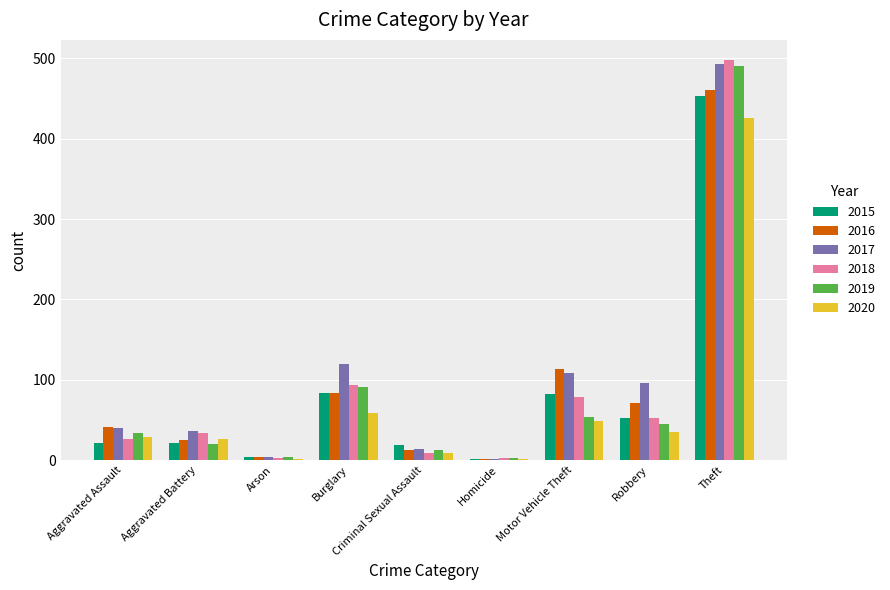

How many categories are shown in the chart?

9